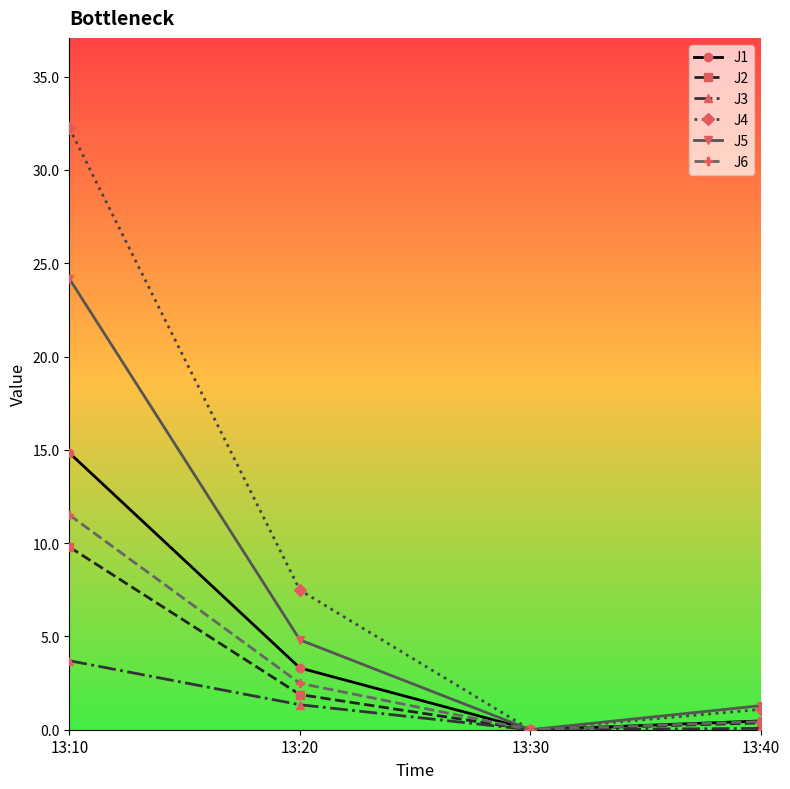

How many values in J6 are above zero?

3